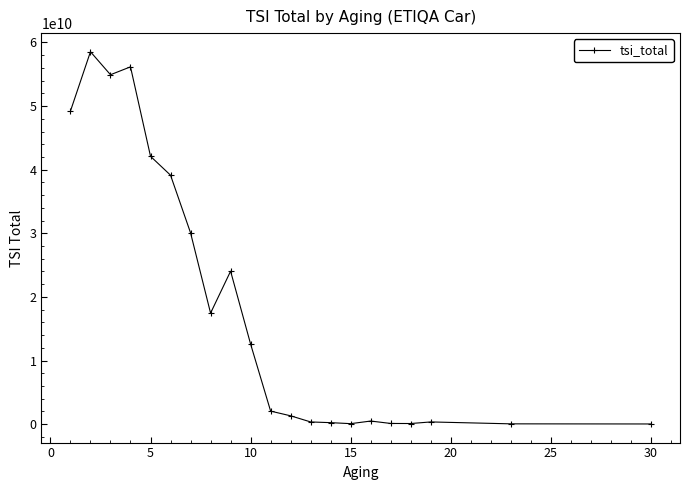

What is the greatest value displayed?

58543901059